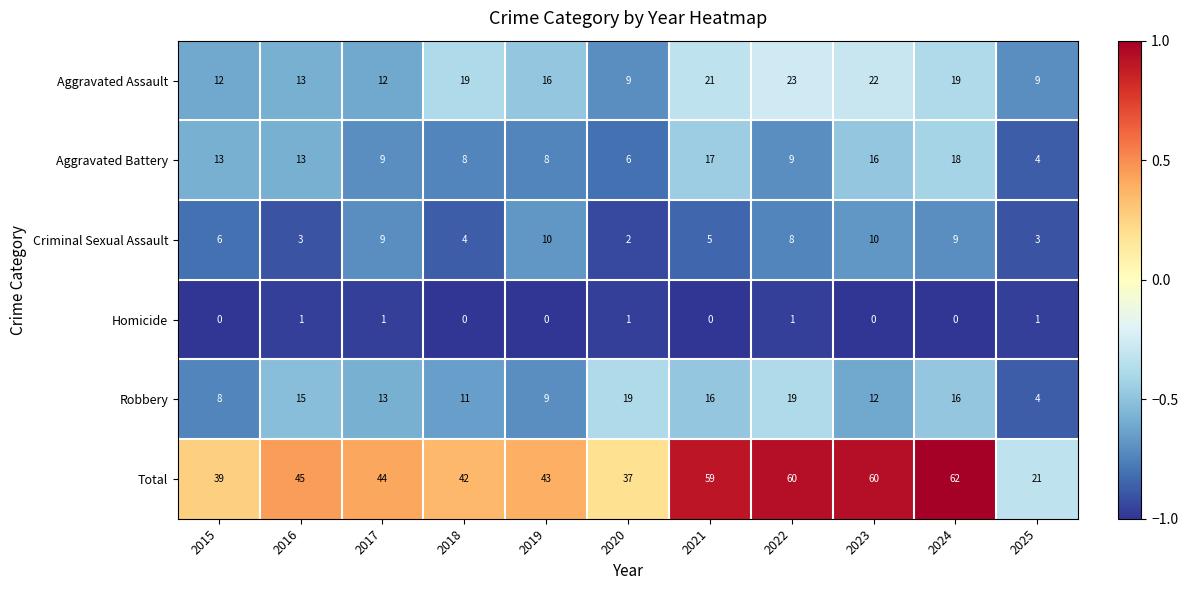

Which series has the widest spread of values?

Total